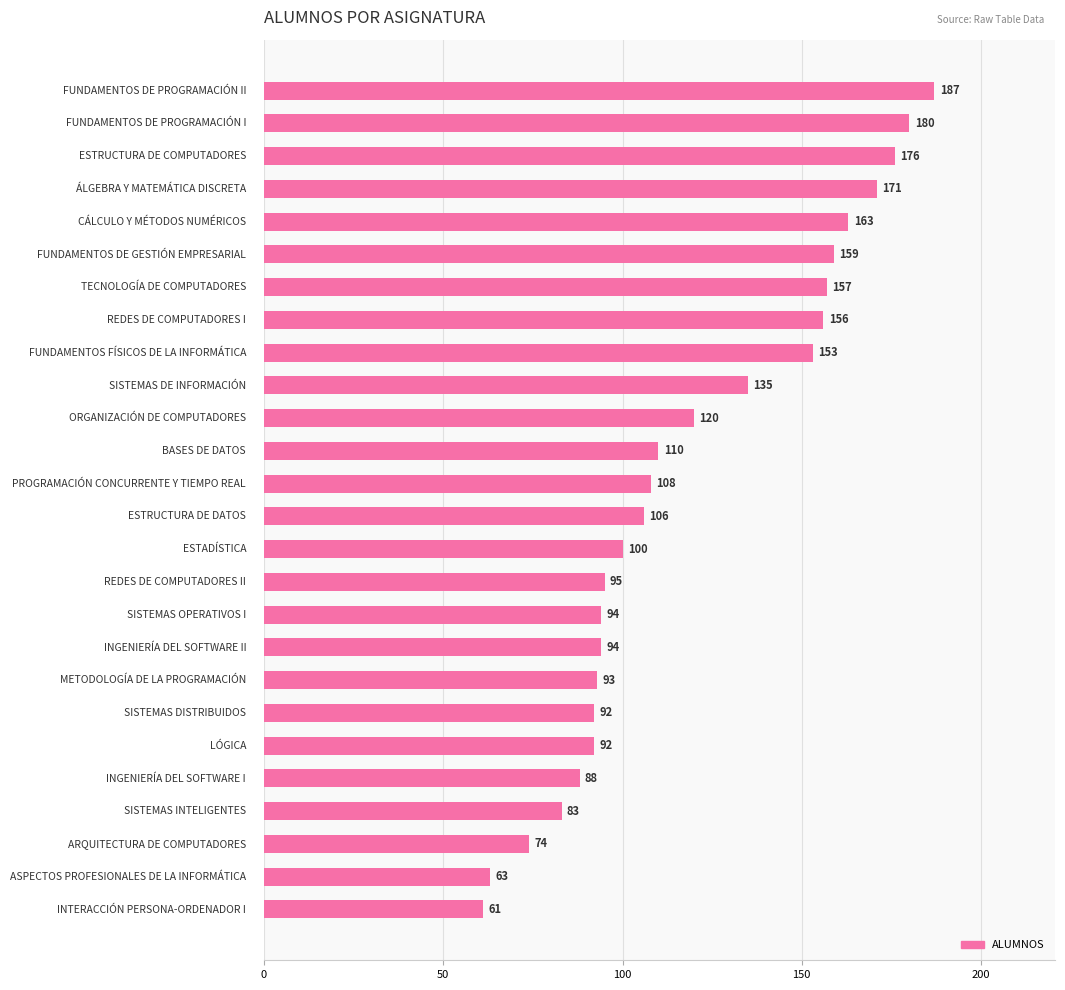

What is the average value?

120